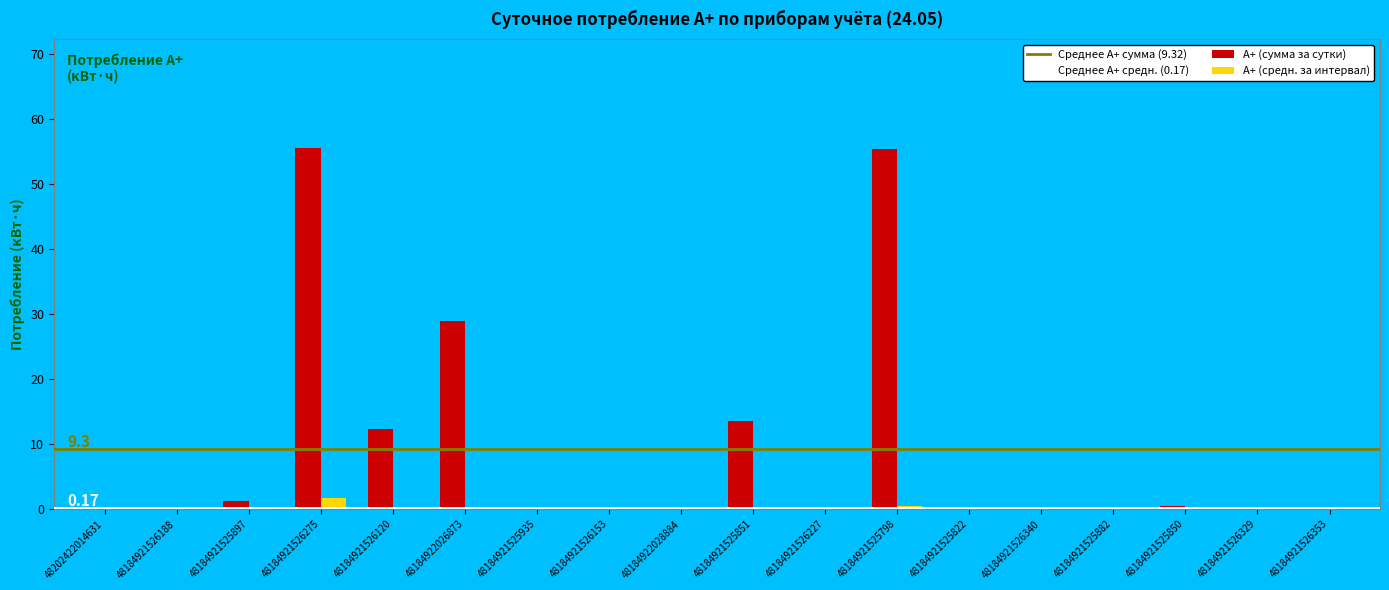

Is it true that А+ (сумма за сутки) equals 55.3 at 48184921525798?

True